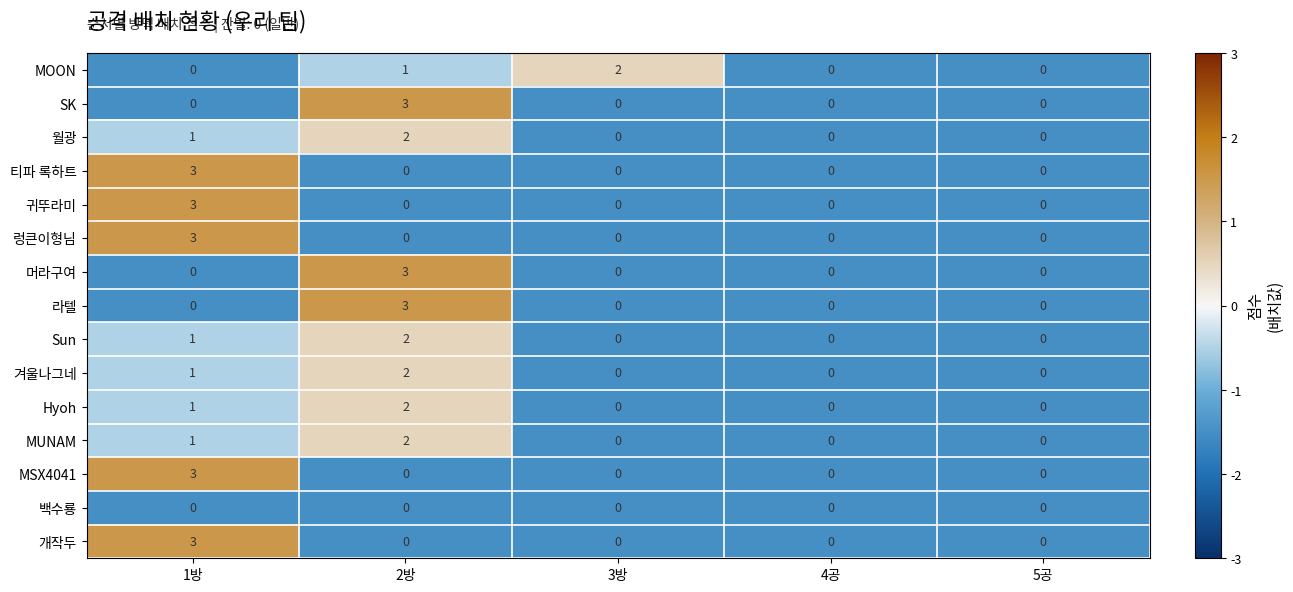

The 티파 록하트 series shows -2 at 3방. True or false?

False